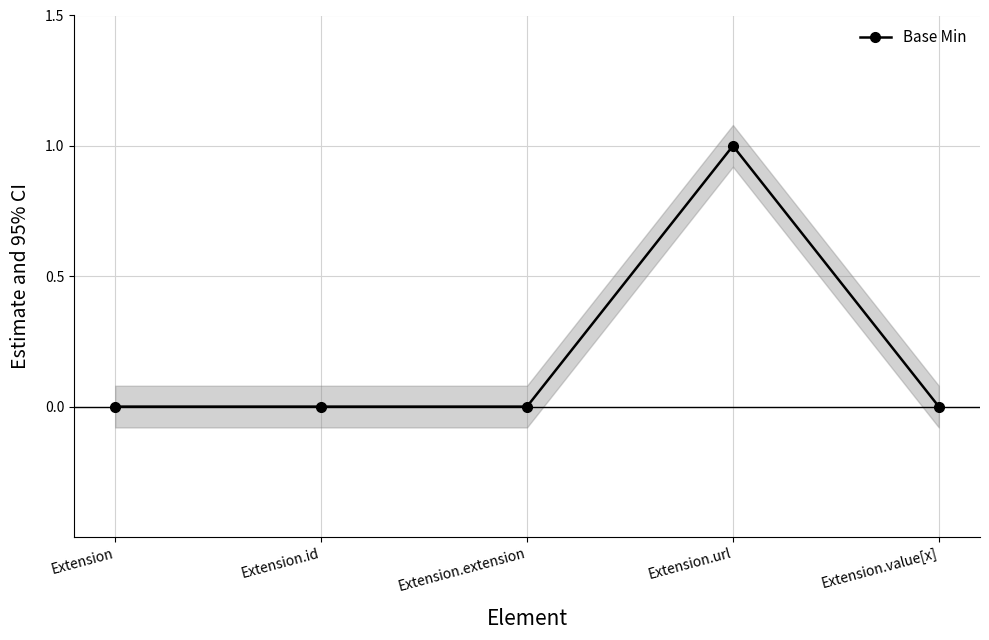

List the labels in order of value, largest first.

Extension.url, Extension, Extension.id, Extension.extension, Extension.value[x]